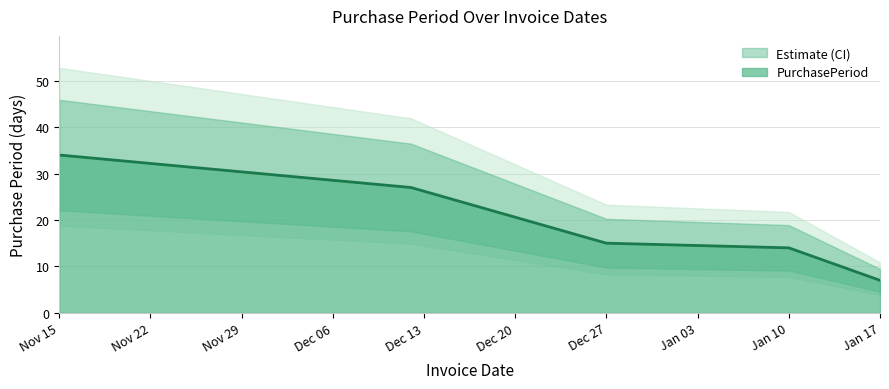

At which label does PurchasePeriod reach its minimum?

Jan 17